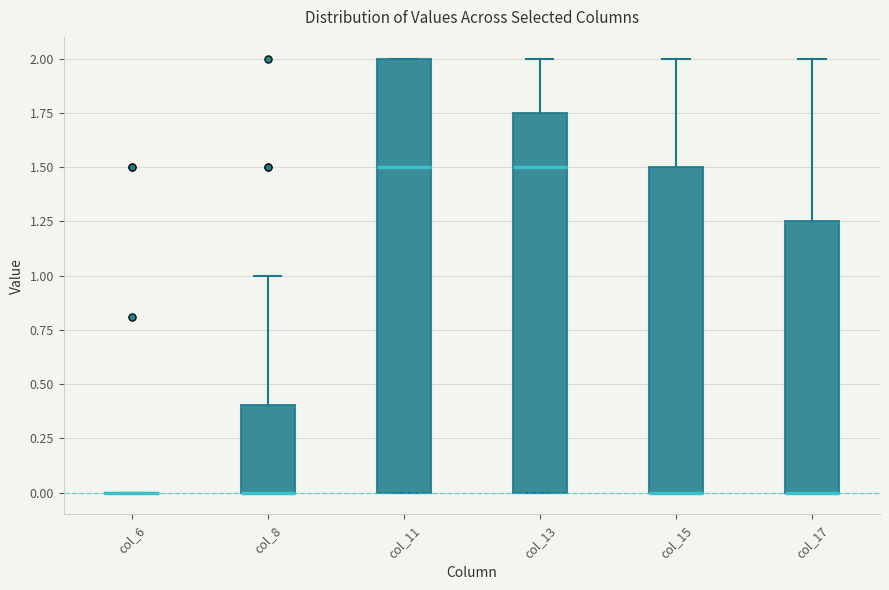

Where is the lower edge of the box for col_11 on the y-axis? The values are not printed on the chart, so give them approximately, as read against the axis.

0.00